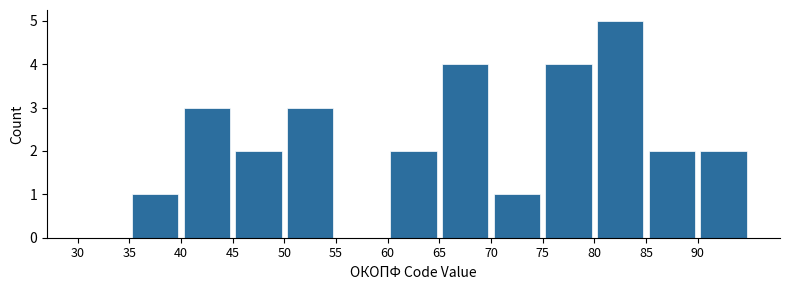

Reading left to right, list every bar in this chart as the range it spans on the x-axis followed by its height. The values are not printed on the chart, so give them approximately, as read against the axis.

30 to 35: 0
35 to 40: 1
40 to 45: 3
45 to 50: 2
50 to 55: 3
55 to 60: 0
60 to 65: 2
65 to 70: 4
70 to 75: 1
75 to 80: 4
80 to 85: 5
85 to 90: 2
90 to 95: 2